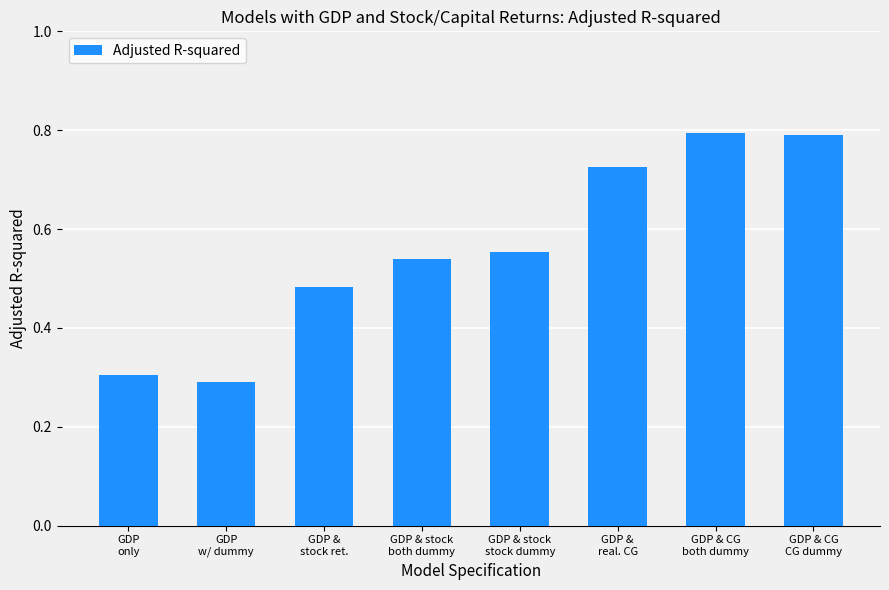

What is the value of the 8th bar from the left?

0.8